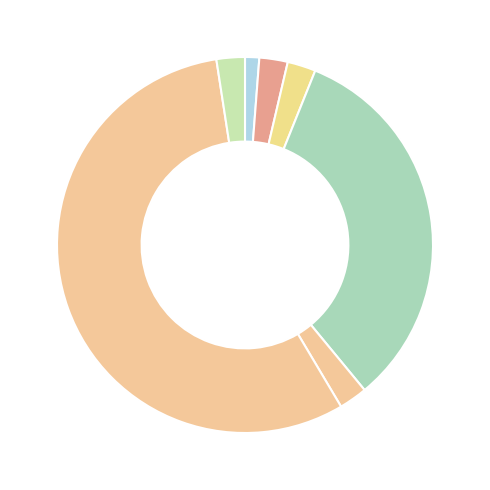

How many segments does this pie chart have?

7